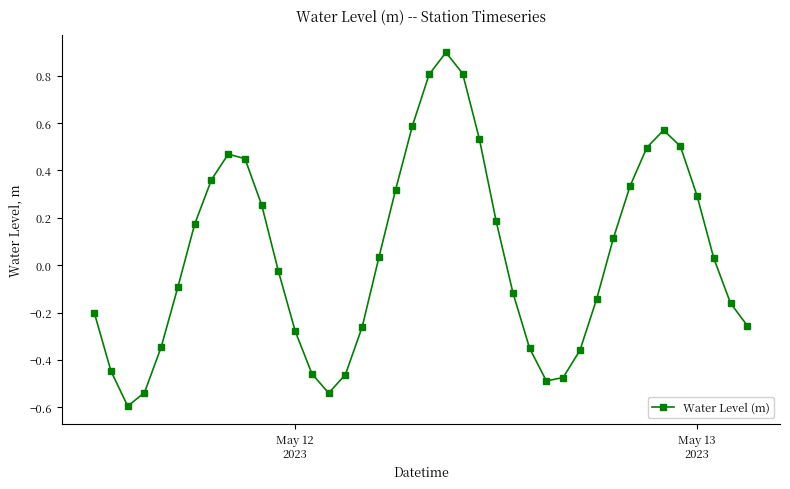

What is the smallest value displayed?

-0.6